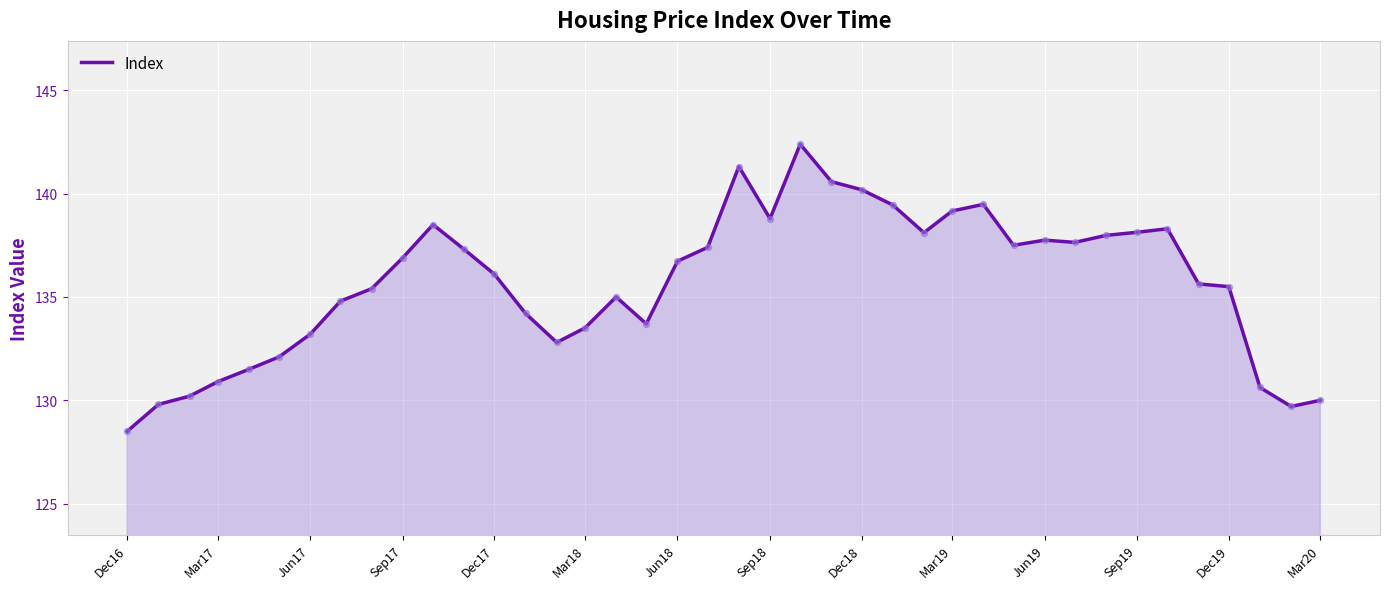

What is the greatest value displayed?

142.4